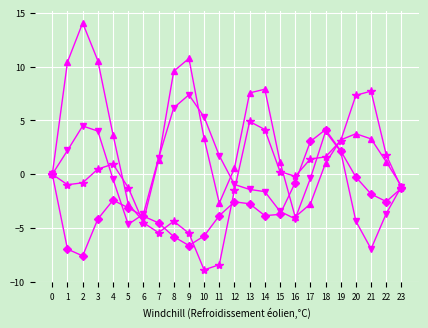

What is the greatest value displayed?

14.1